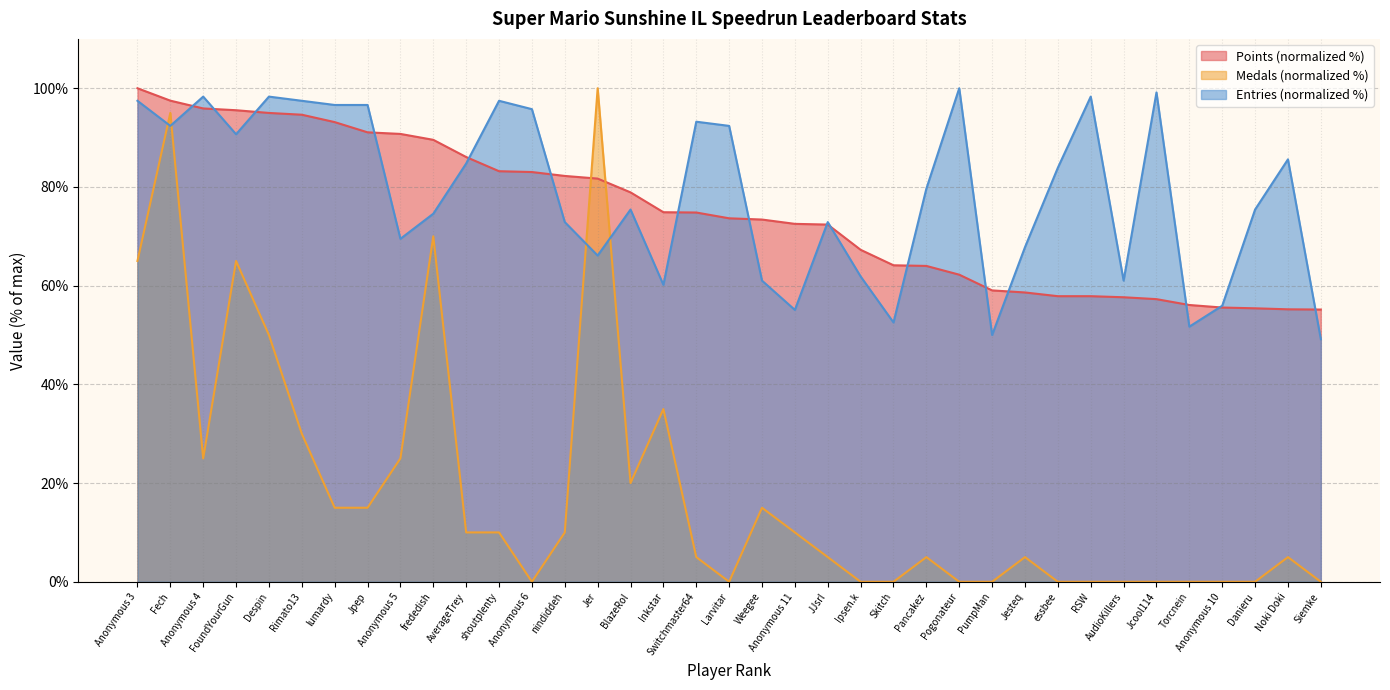

Between which two adjacent categories do Medals and Points first intersect?

nindiddeh and Jer